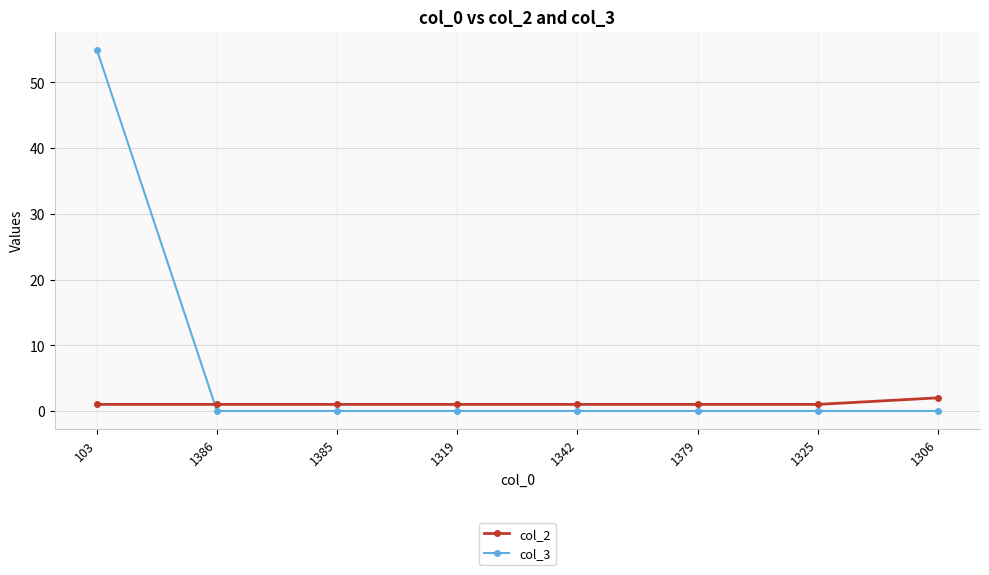

Which series has the widest spread of values?

col_3